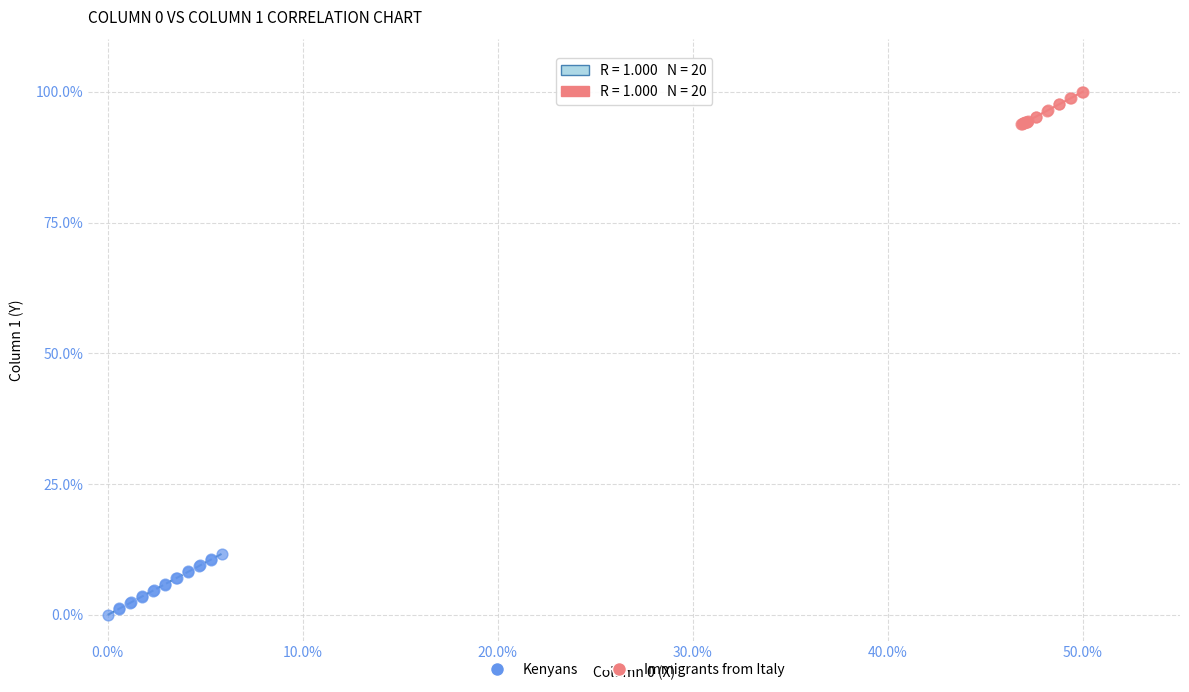

Which series reaches the minimum Y coordinate?

Kenyans